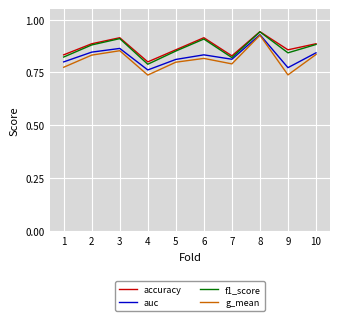

True or false: f1_score and g_mean intersect in this chart.

False